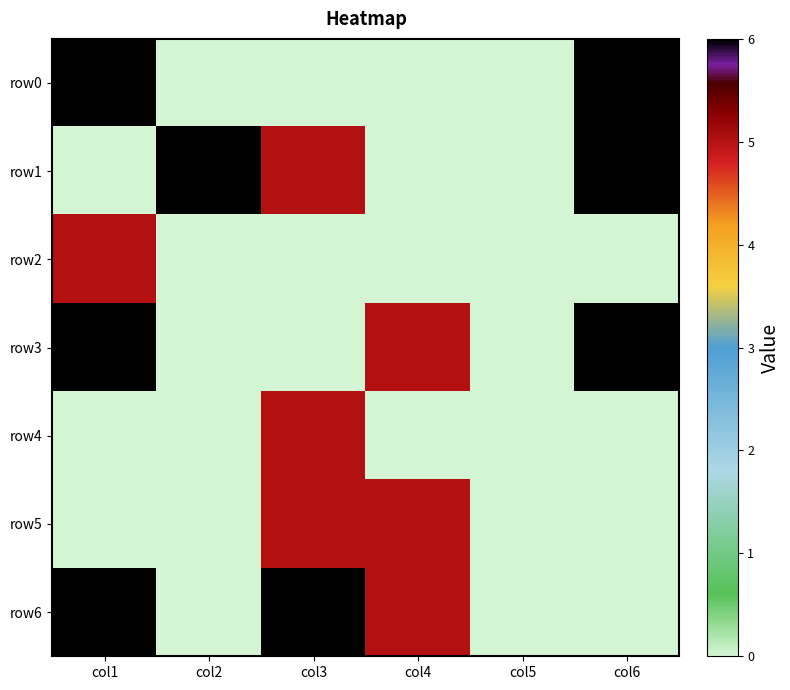

Between col2 and col4, which is larger?

col2